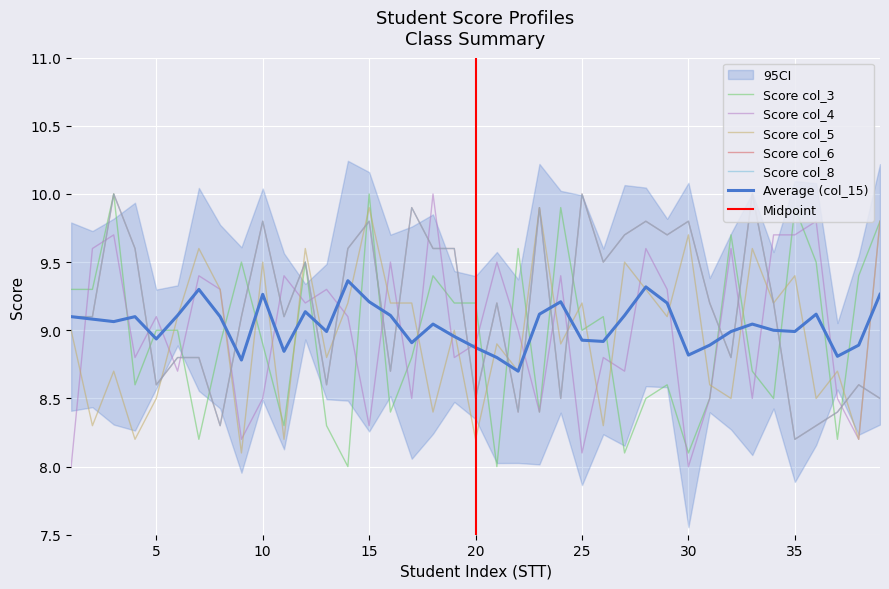

The col_6 series shows 5.7 at 32. True or false?

False